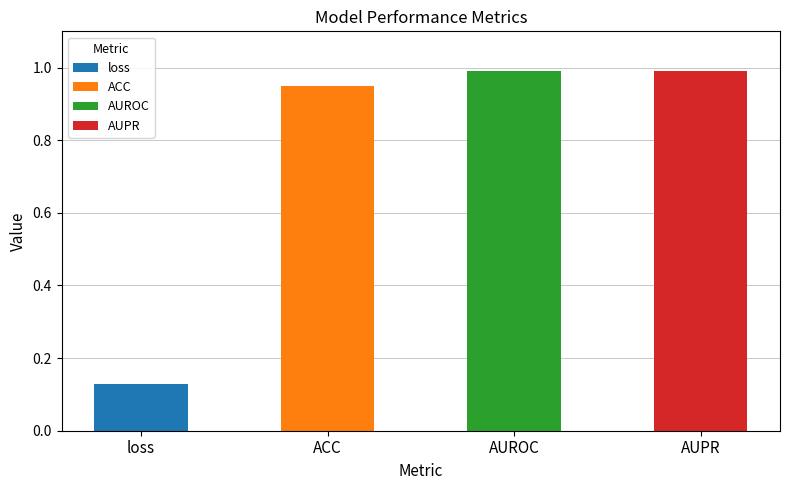

Is it true that the value at loss is 0.0?

False